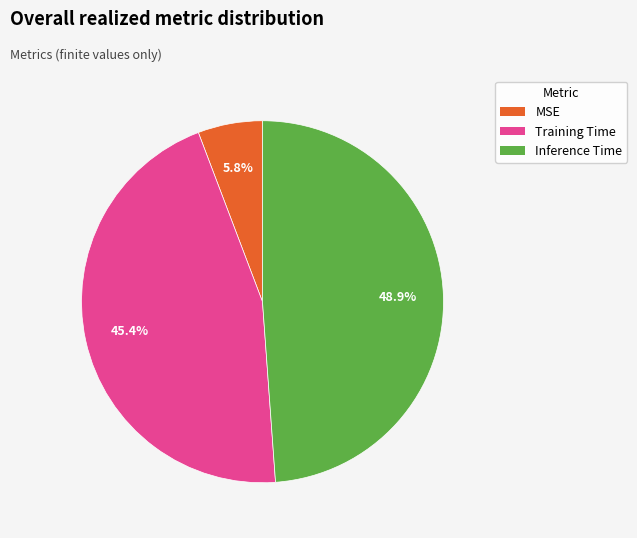

Does any single category account for the majority?

No